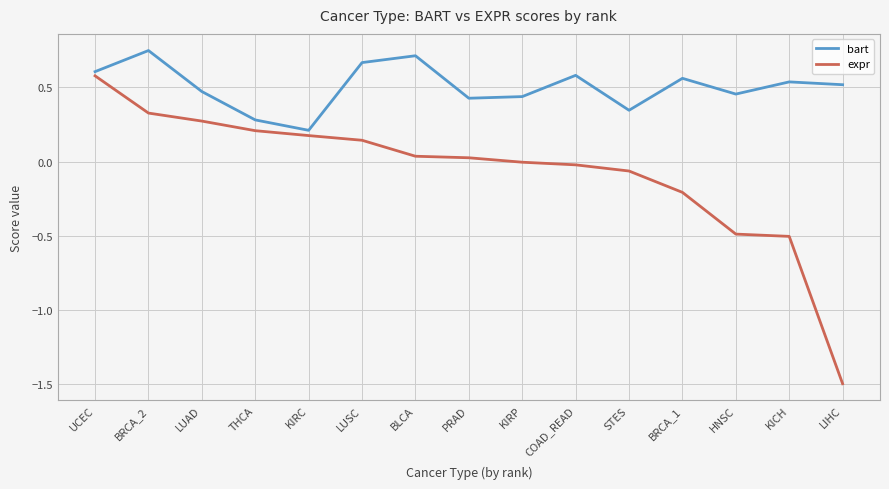

At COAD_READ, list the series in order from largest to smallest.

bart, expr